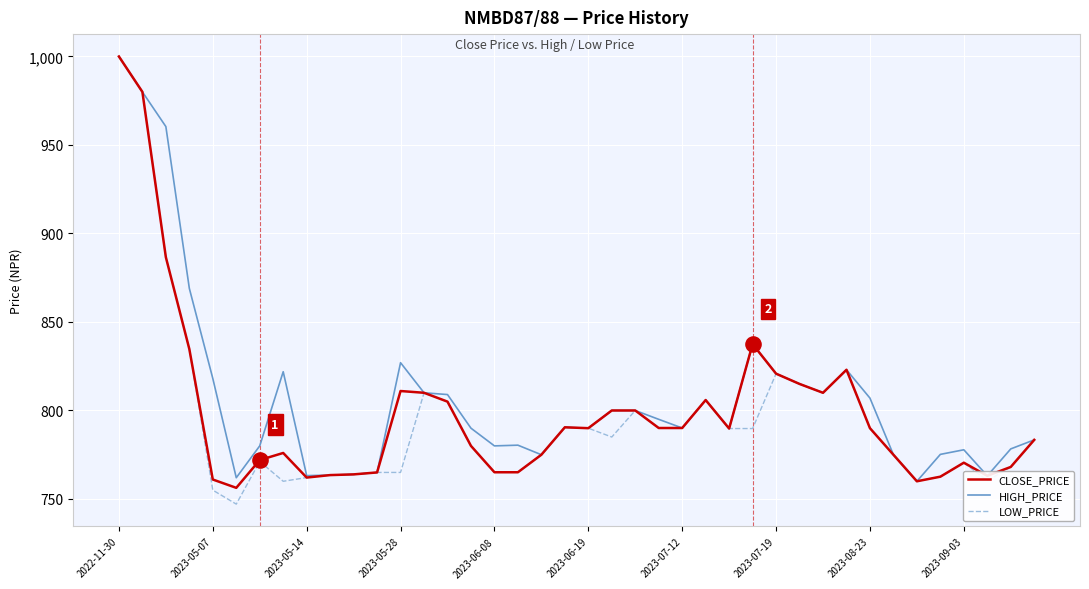

Which series has the widest spread of values?

LOW_PRICE